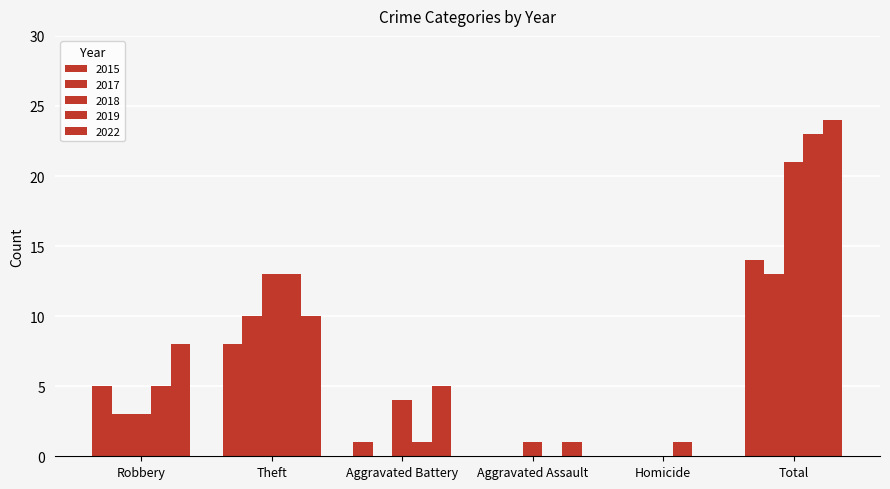

True or false: 2019 has a value of 5 at Robbery.

True